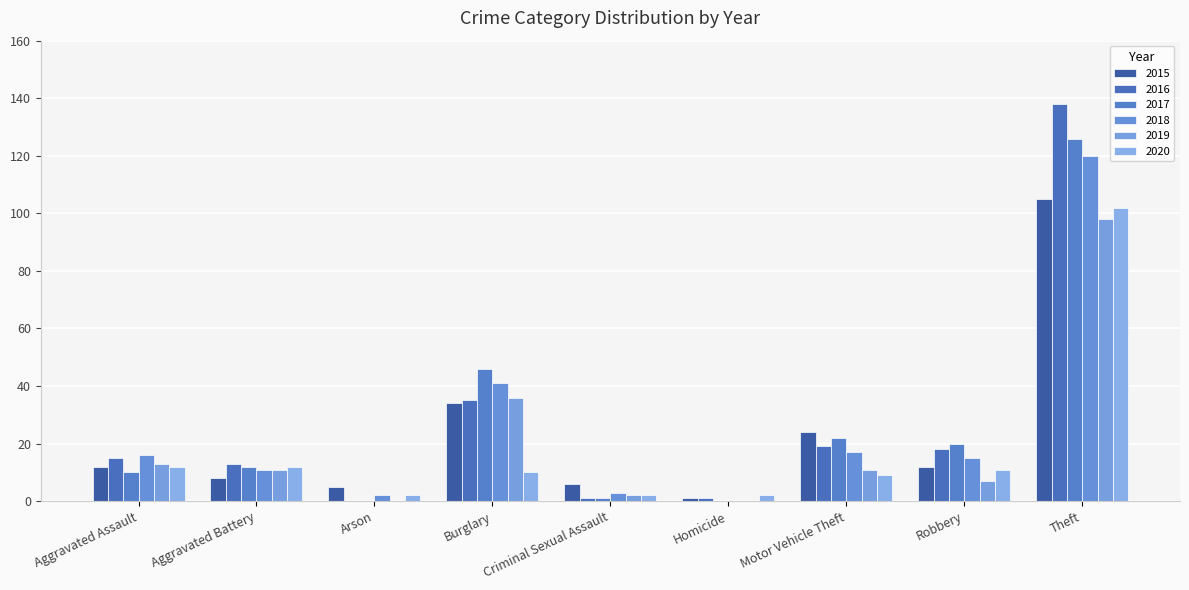

Count the number of categories in the chart.

9